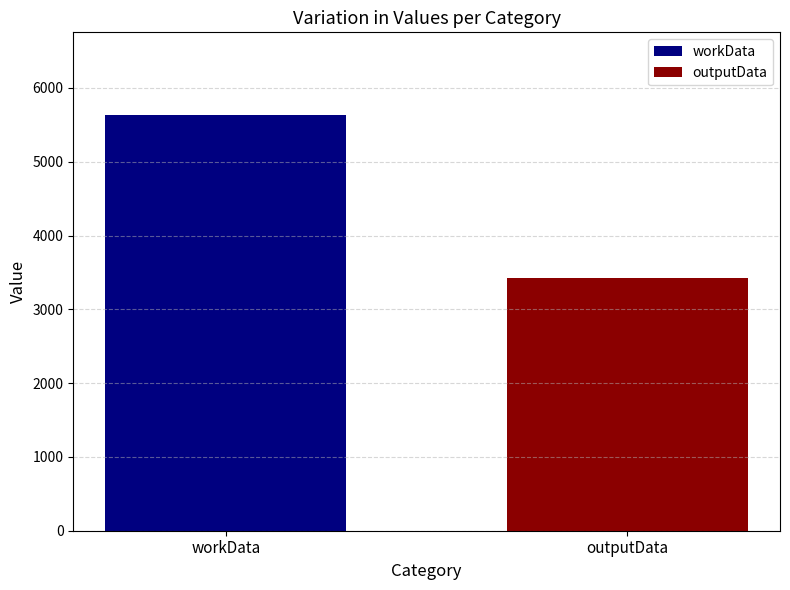

List the series in order of their overall mean, highest first.

workData, outputData